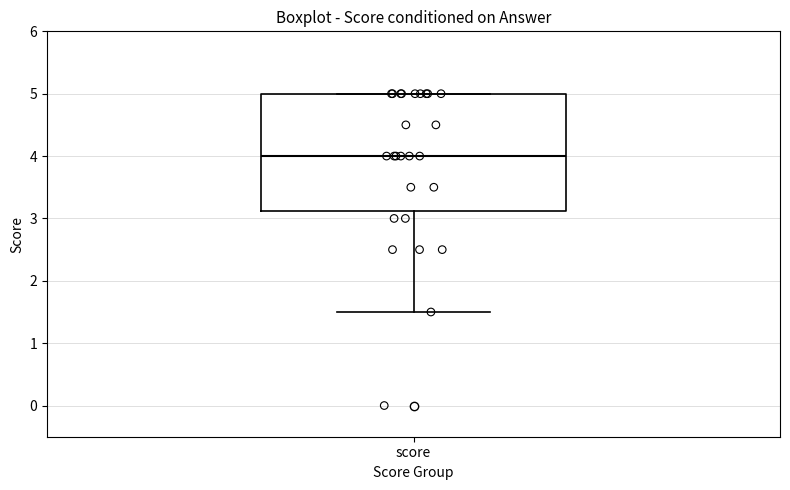

Transcribe this box plot: give where the median line is, the range the box spans, and where the two whiskers end, as read against the y-axis. The values are not printed on the chart, so give them approximately, as read against the axis.

median 4.0, box 3.1 to 5.0, whiskers 1.5 to 5.0